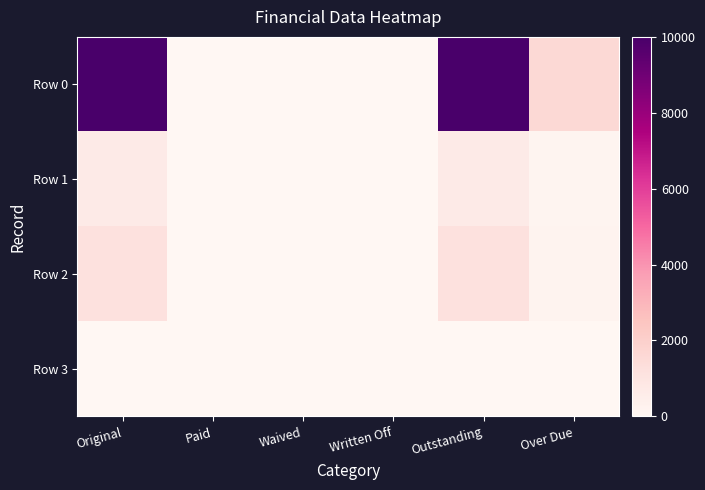

Which label corresponds to the smallest value in the chart?

Paid